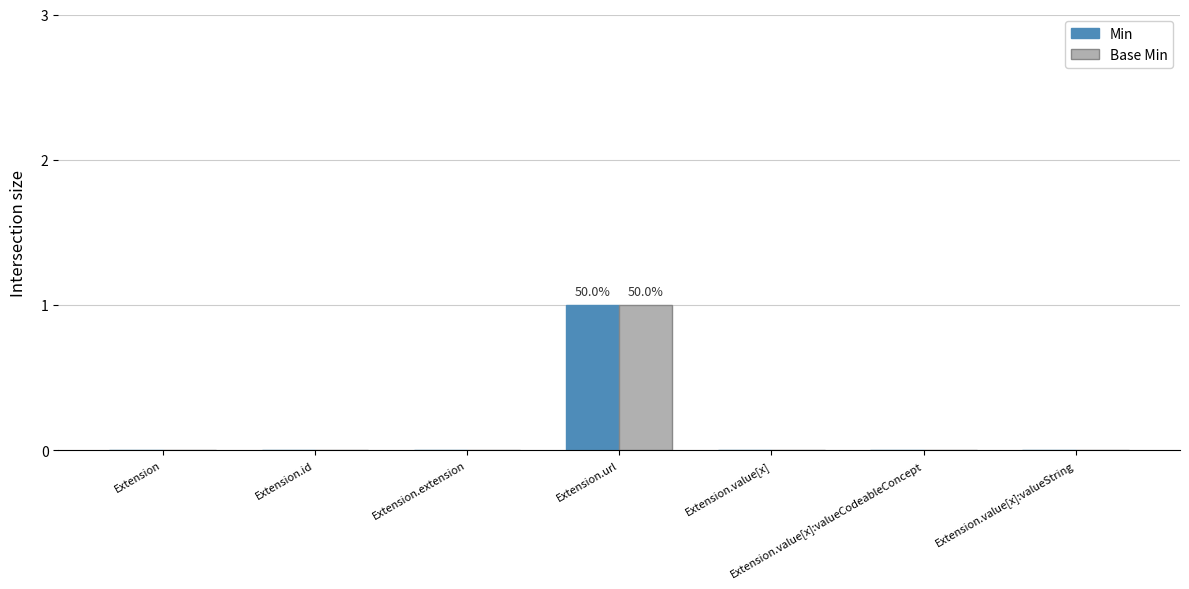

What are all the series names shown in the legend?

Min, Base Min